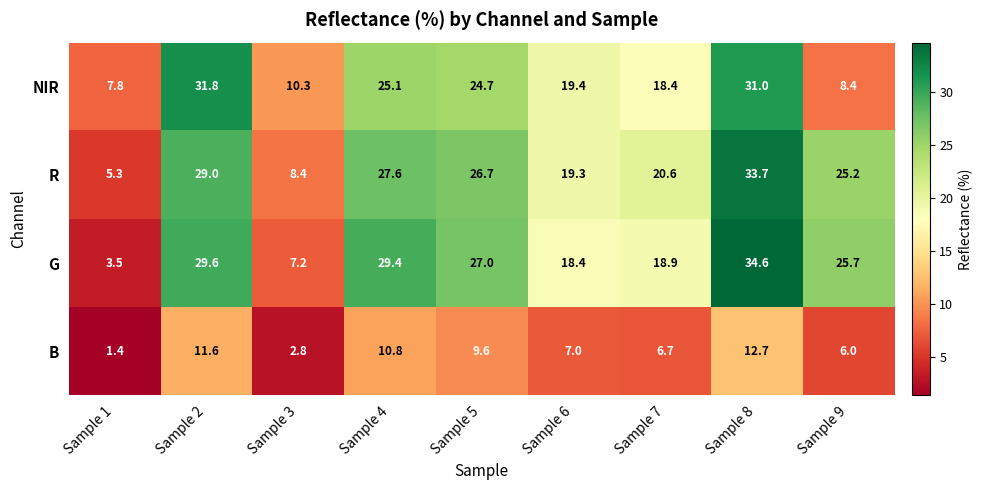

How many values in the NIR series are below 19?

4